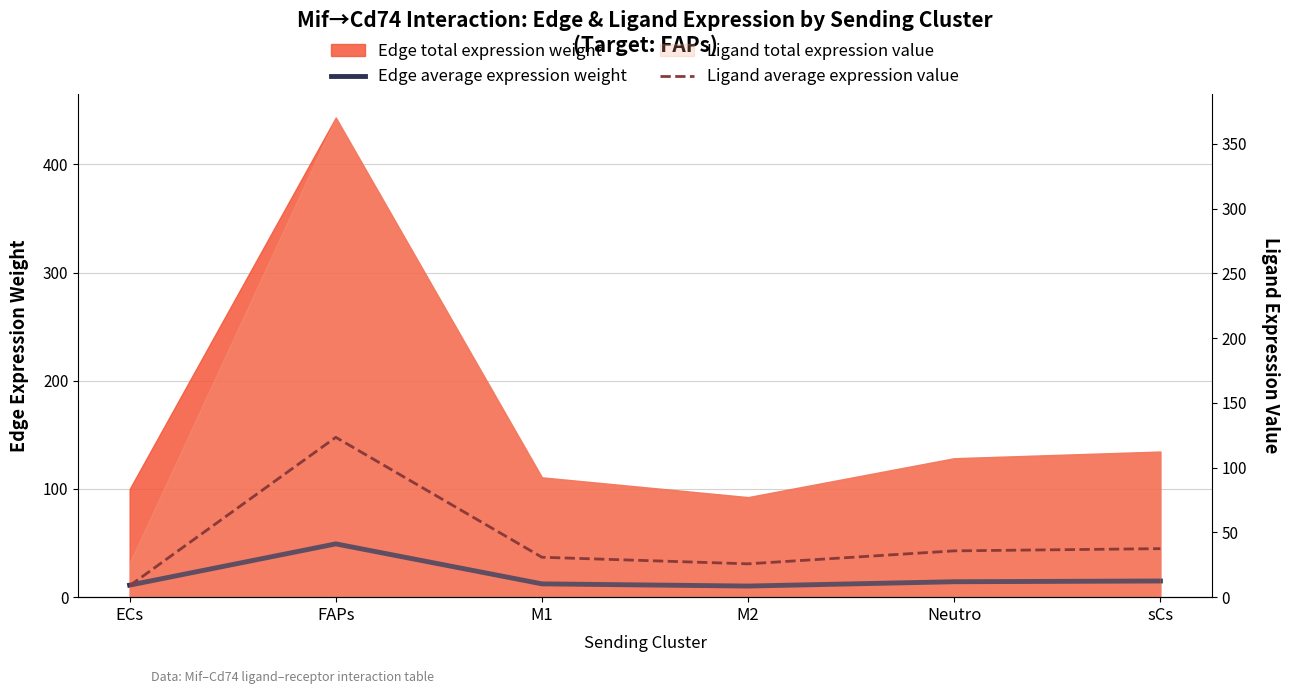

Reading left to right, transcribe all the data shown in this chart.

Edge average expression weight: 11.1	49.3	12.3	10.3	14.3	14.9
Ligand average expression value: 8.8	123.4	30.8	25.7	35.7	37.5